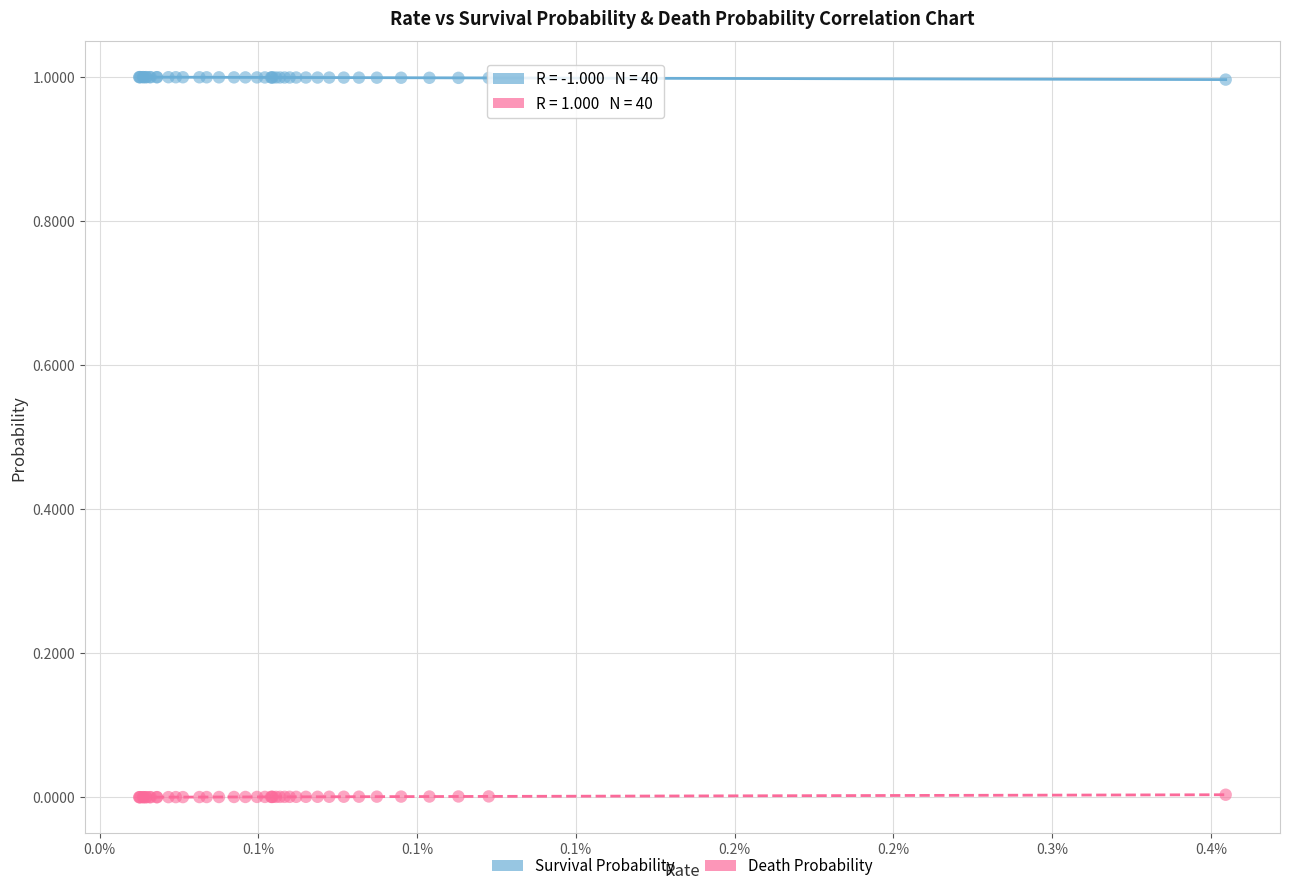

Which series contains the lowest Y value?

Death Probability